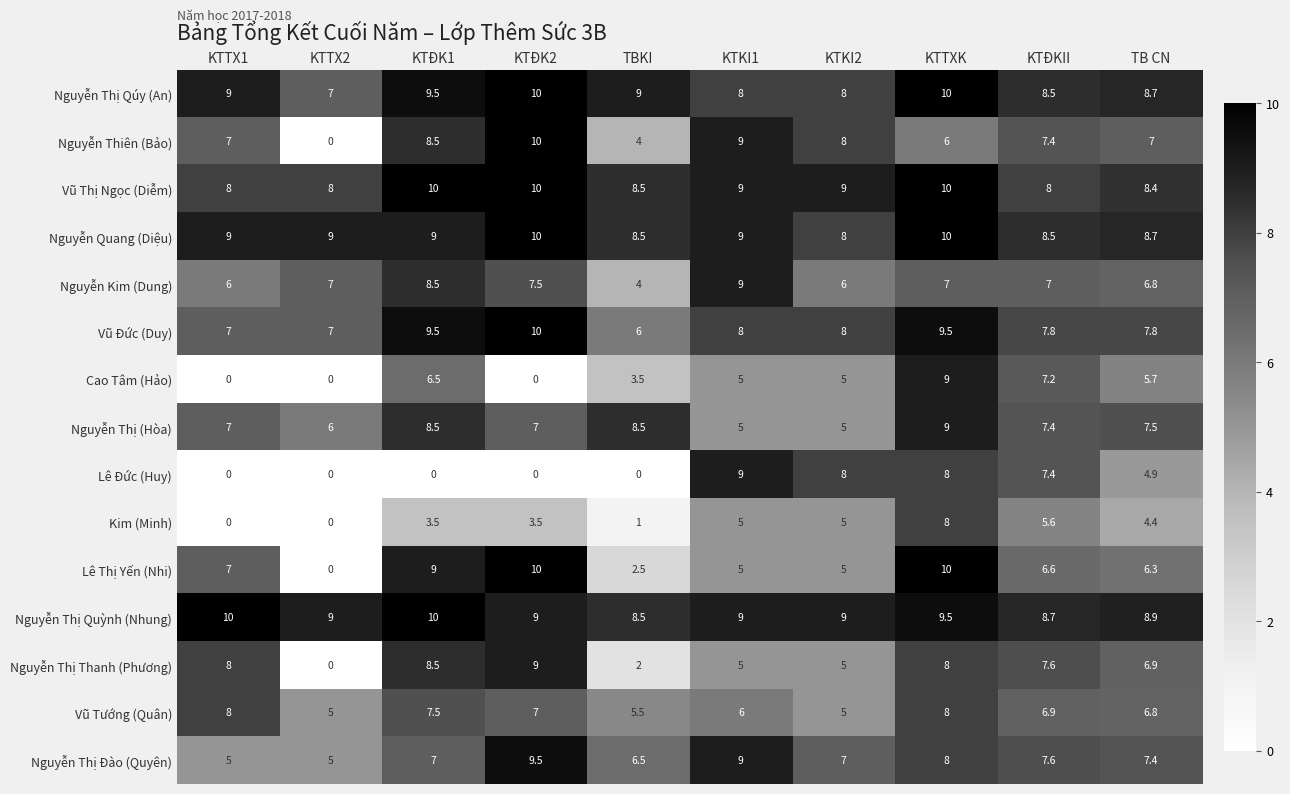

At which category is the sum across all series the highest?

KTTXK